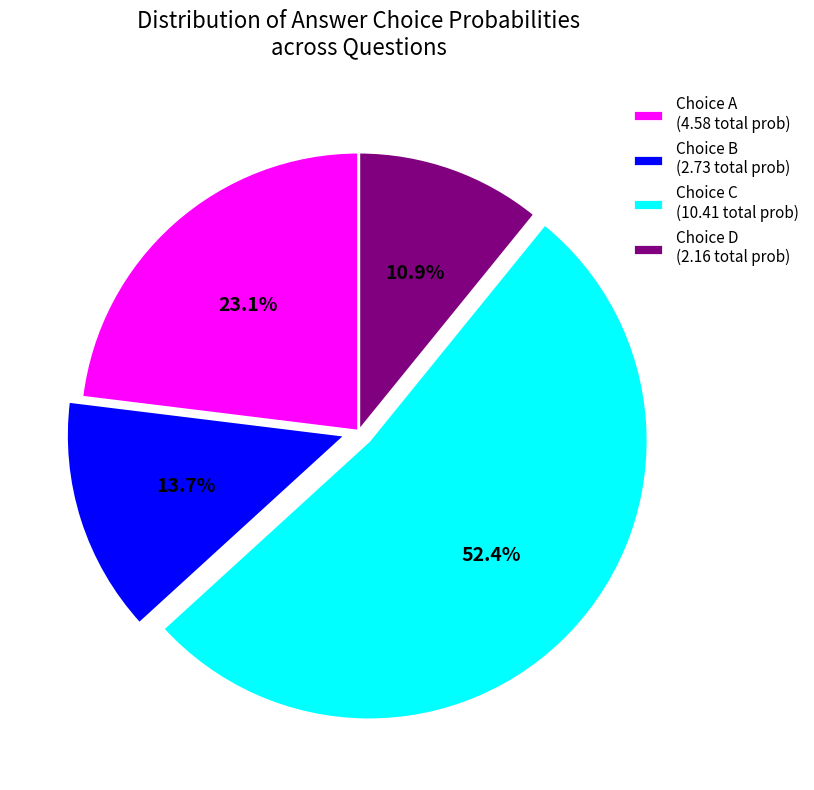

Rank the categories by value from lowest to highest.

Choice D (2.16 total prob), Choice B (2.73 total prob), Choice A (4.58 total prob), Choice C (10.41 total prob)